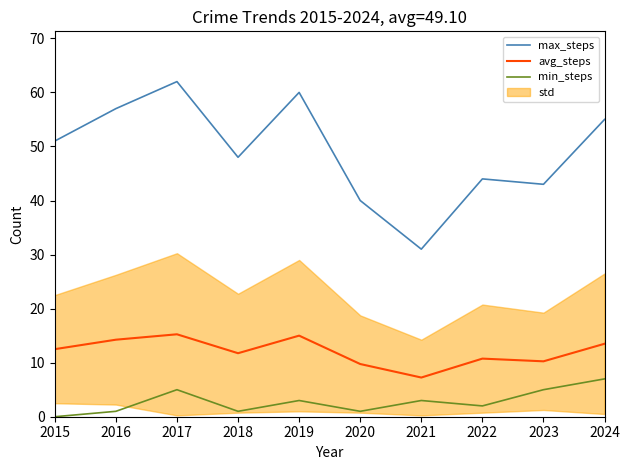

Reading right to left, transcribe all the data shown in this chart.

max_steps: 2024=55.0	2023=43.0	2022=44.0	2021=31.0	2020=40.0	2019=60.0	2018=48.0	2017=62.0	2016=57.0	2015=51.0
avg_steps: 2024=13.5	2023=10.2	2022=10.8	2021=7.2	2020=9.8	2019=15.0	2018=11.8	2017=15.2	2016=14.2	2015=12.5
min_steps: 2024=7.0	2023=5.0	2022=2.0	2021=3.0	2020=1.0	2019=3.0	2018=1.0	2017=5.0	2016=1.0	2015=0.0